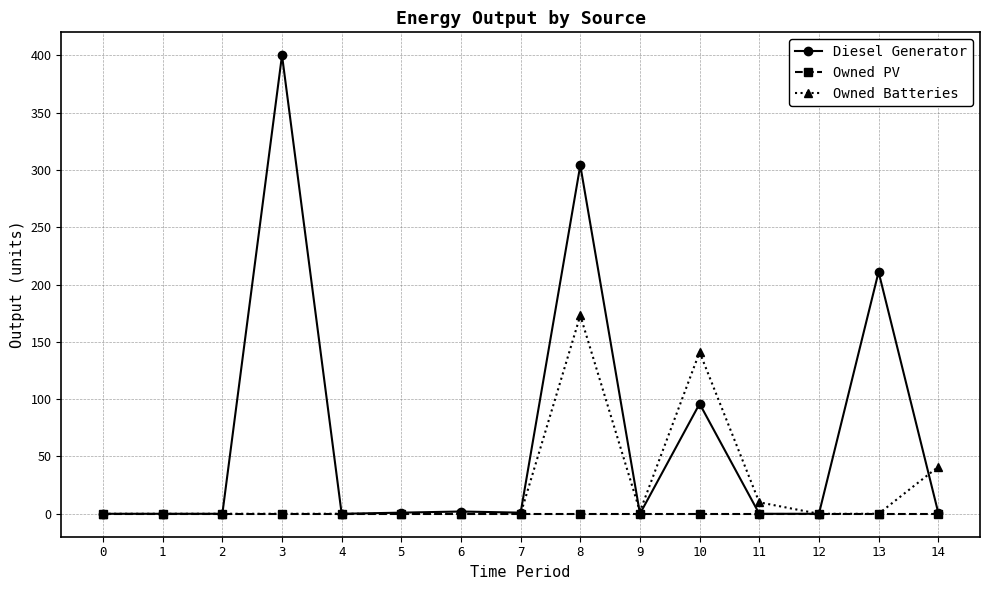

Which series has the largest total across all categories?

Diesel Generator